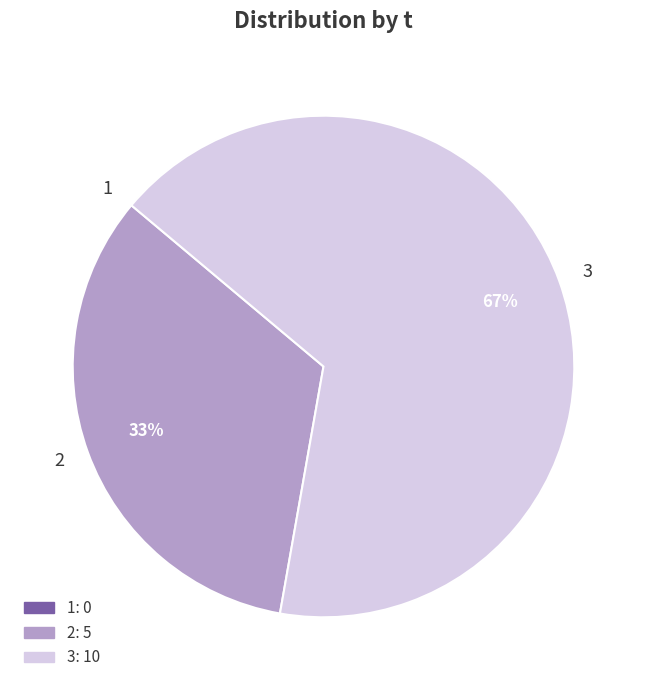

What is the ratio of the value at 3 to the value at 2?

2.0